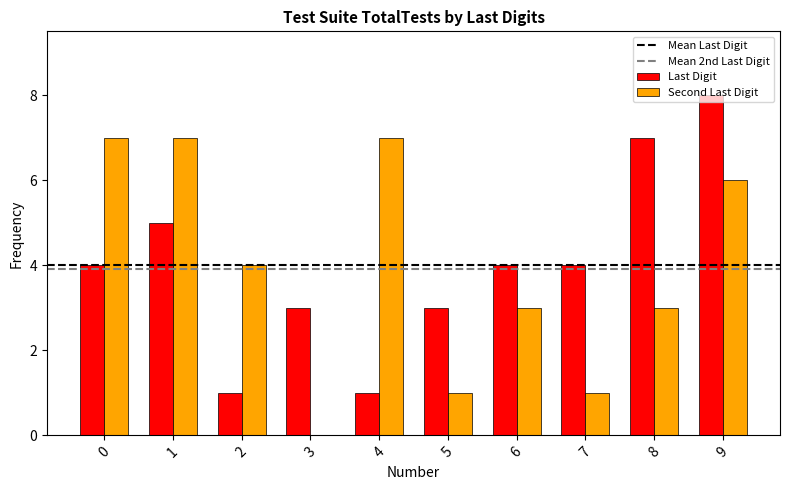

What is the maximum value for Last Digit?

8